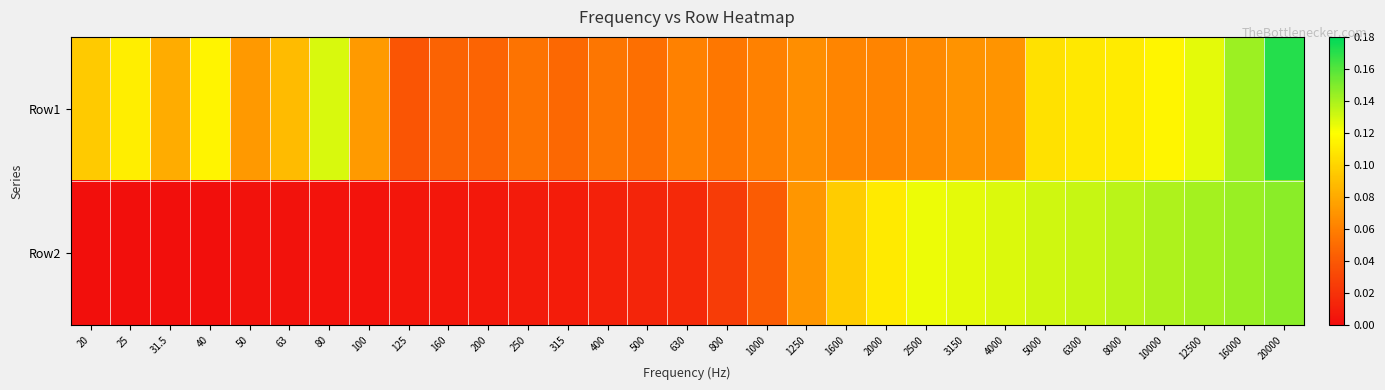

At which category is the sum across all series the highest?

20000